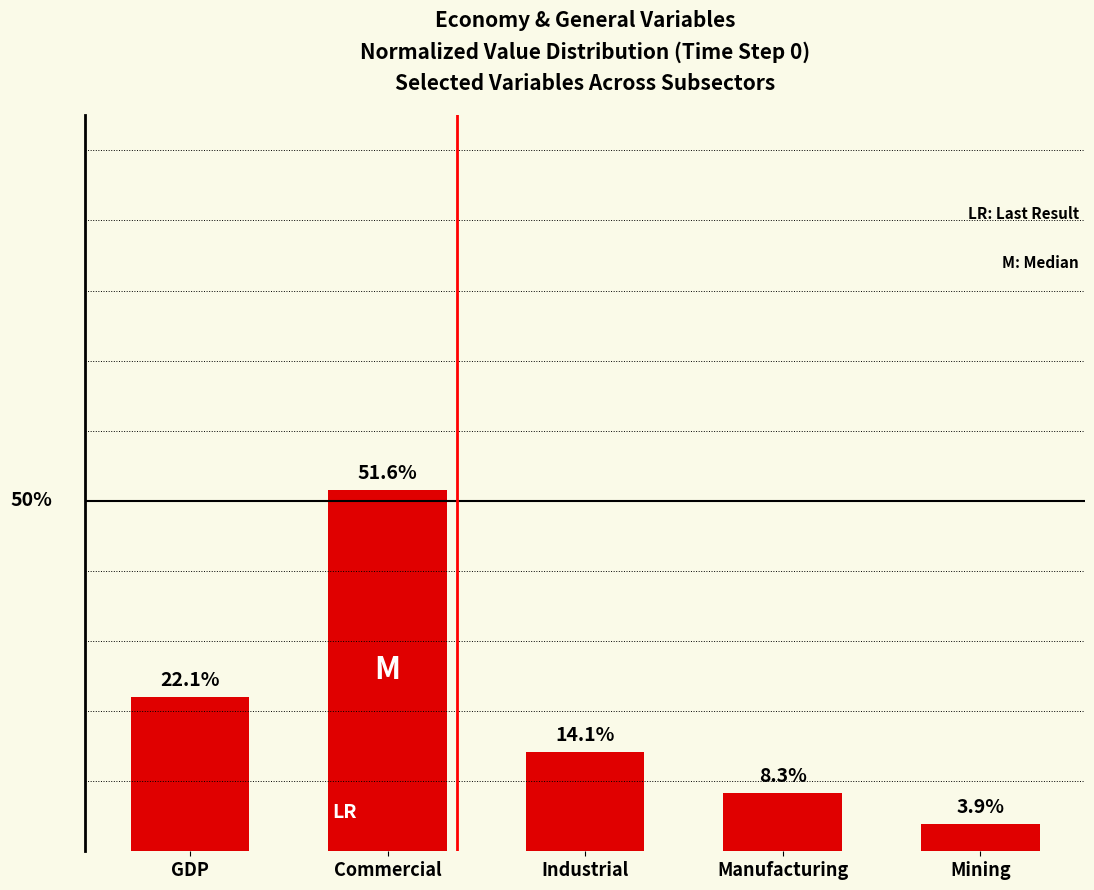

What is the label of the 3rd bar from the right?

Industrial